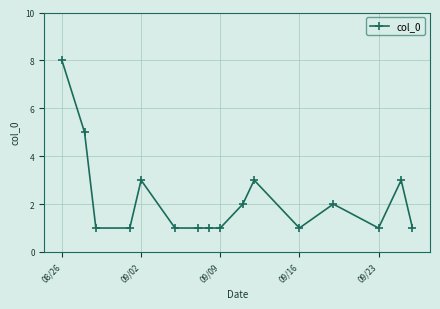

What is the sum of all values?

35